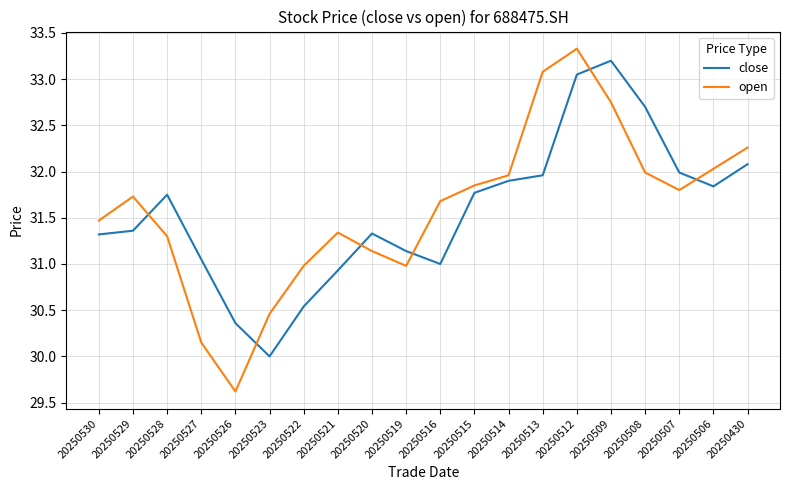

True or false: close has more than 0 points higher than both neighbors.

True